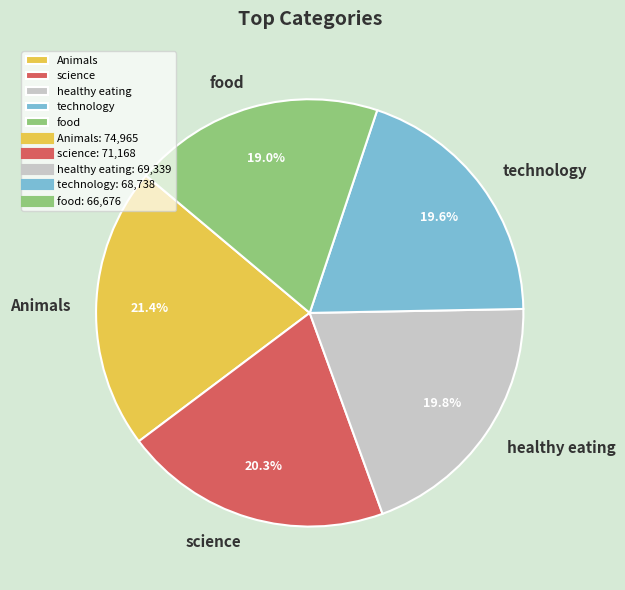

What is the largest slice in the pie chart?

Animals